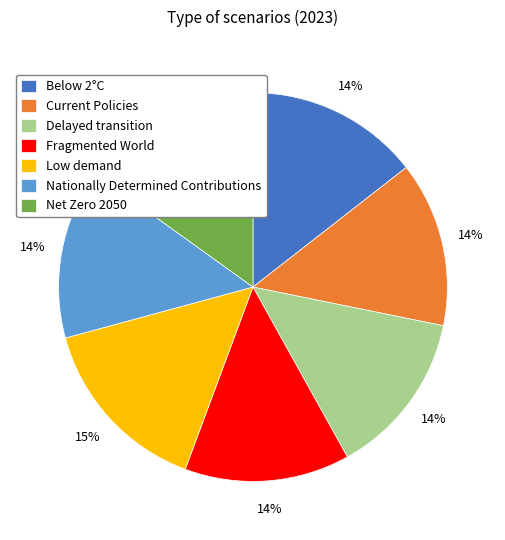

Is there a majority slice in this chart?

No